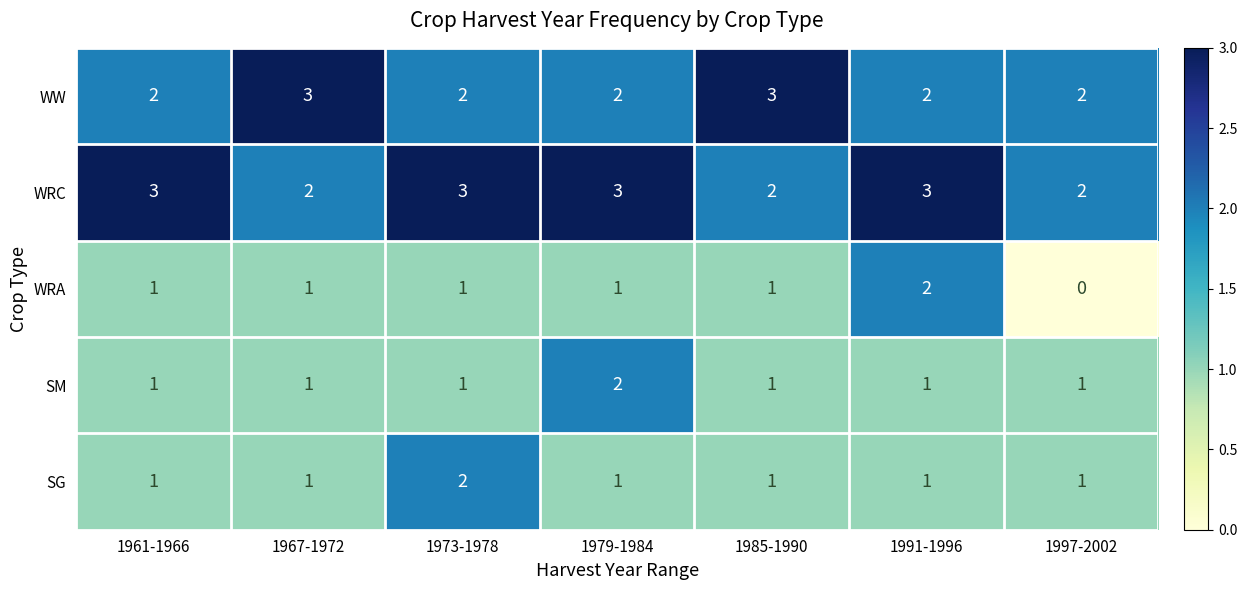

What is the sum of all WRA values?

7